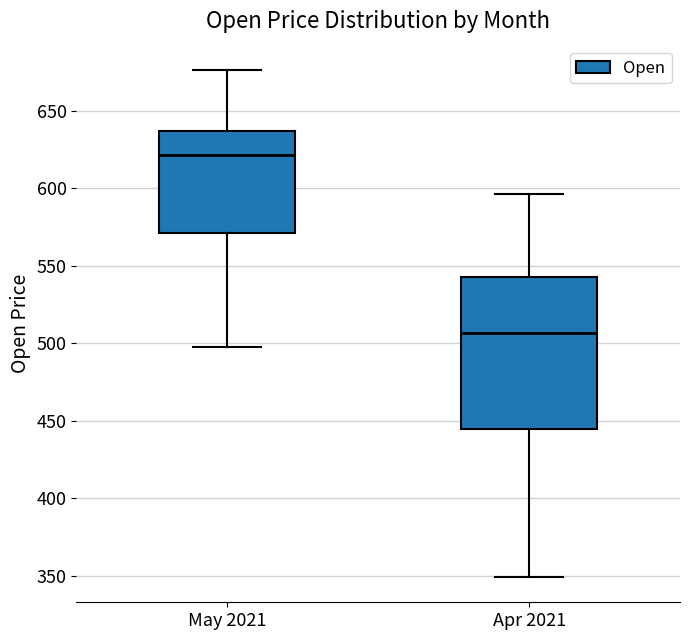

Reading left to right, read every box against the y-axis: the position of its median line, the range the box covers, and the ends of its whiskers. The values are not printed on the chart, so give them approximately, as read against the axis.

May 2021: median 620, box 570 to 635, whiskers 495 to 675
Apr 2021: median 505, box 445 to 545, whiskers 350 to 595